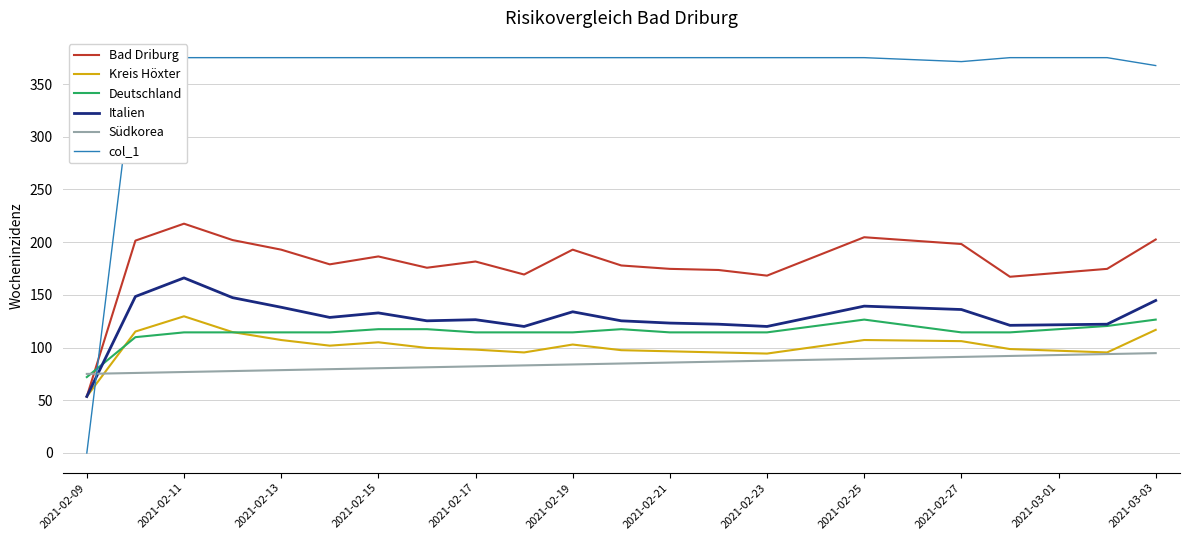

The value of Kreis Höxter at 2021-02-17 is 98.0. True or false?

True